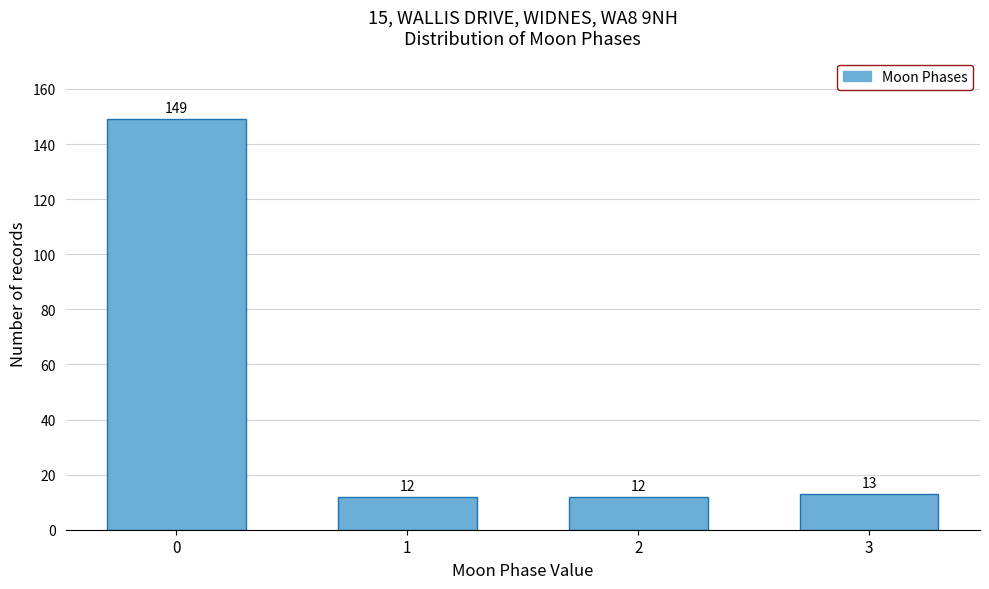

Reading left to right, what are all the values shown in this chart?

0=149	1=12	2=12	3=13